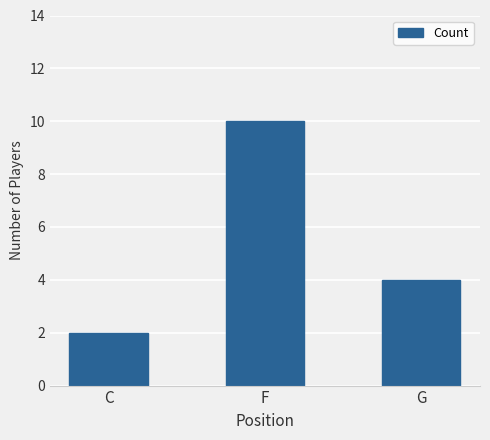

Where is the data nearest to the value 6?

G